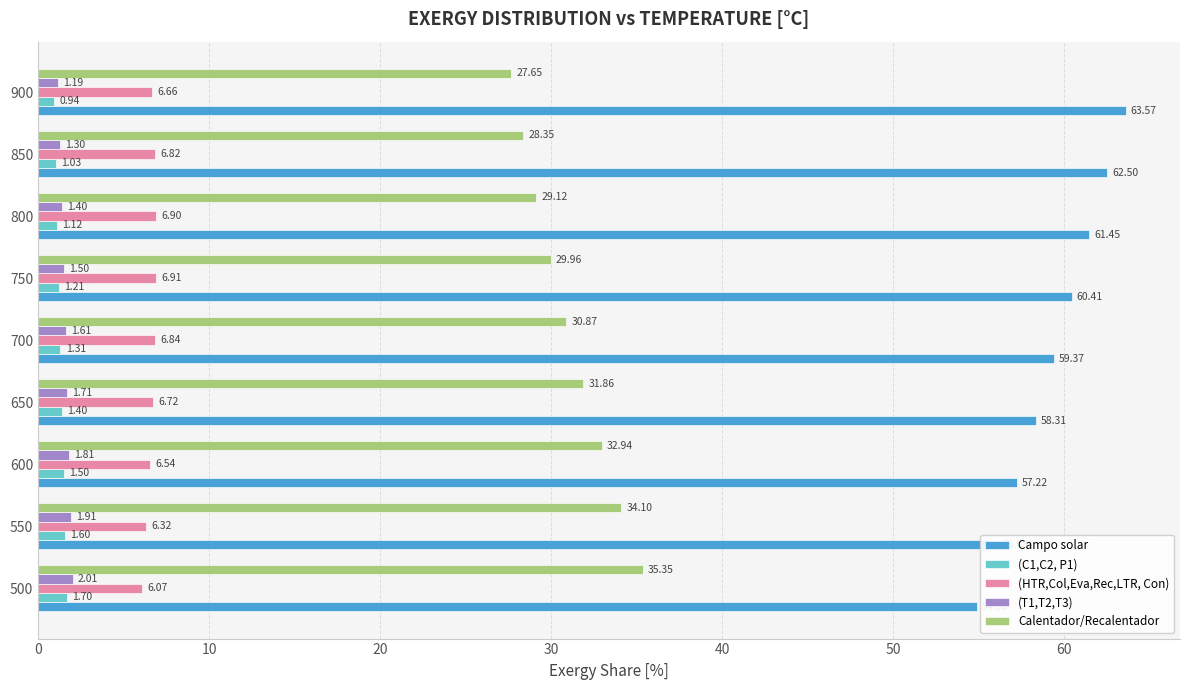

How many values in the Calentador/Recalentador series are below 30?

4